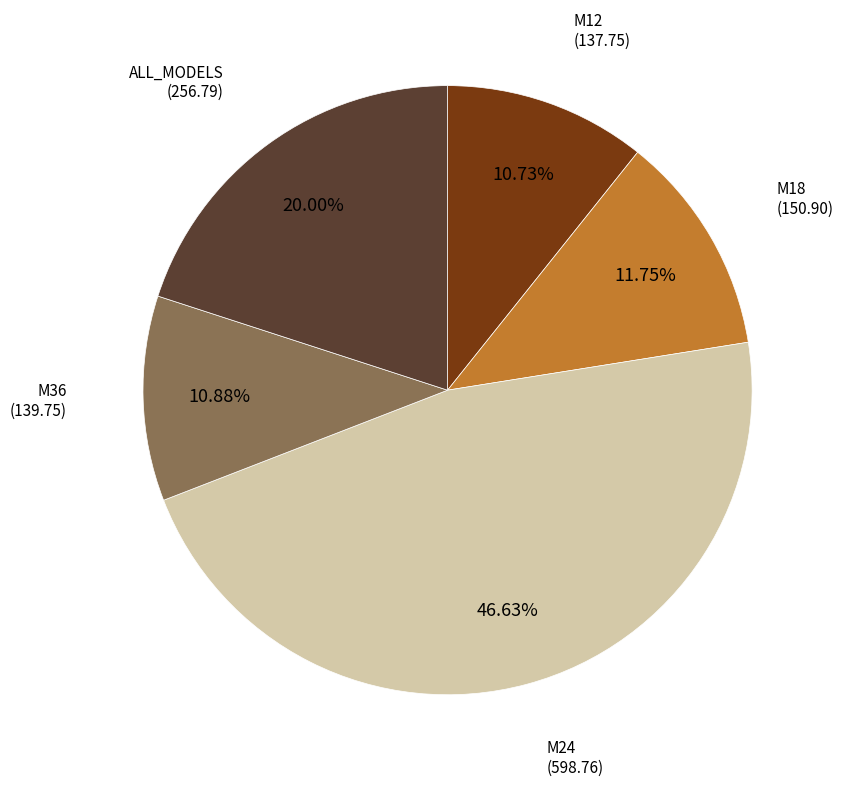

To the nearest percent, what is the average slice percentage?

20%